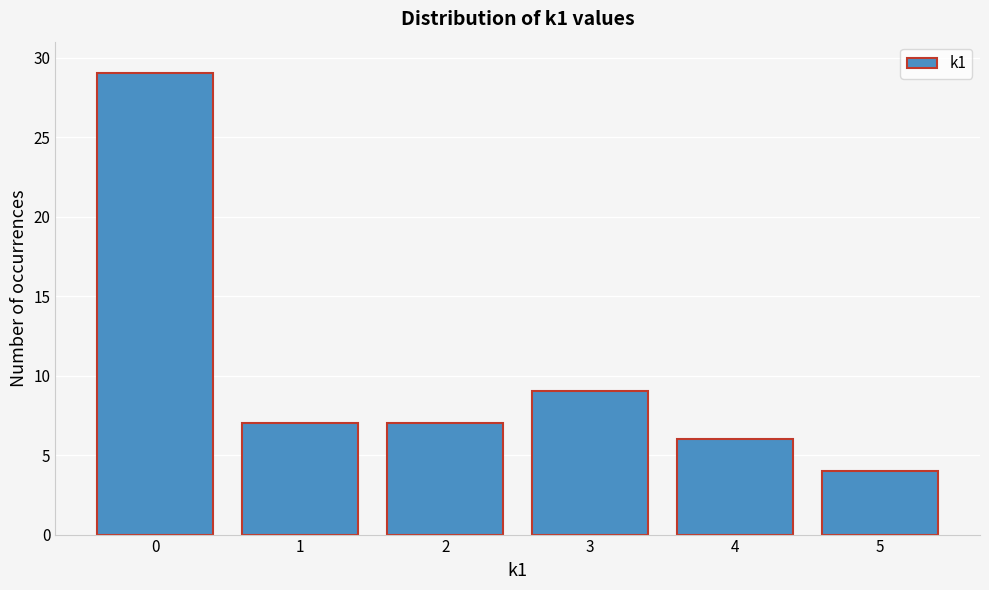

Reading right to left, extract all data points from this chart.

5=4	4=6	3=9	2=7	1=7	0=29